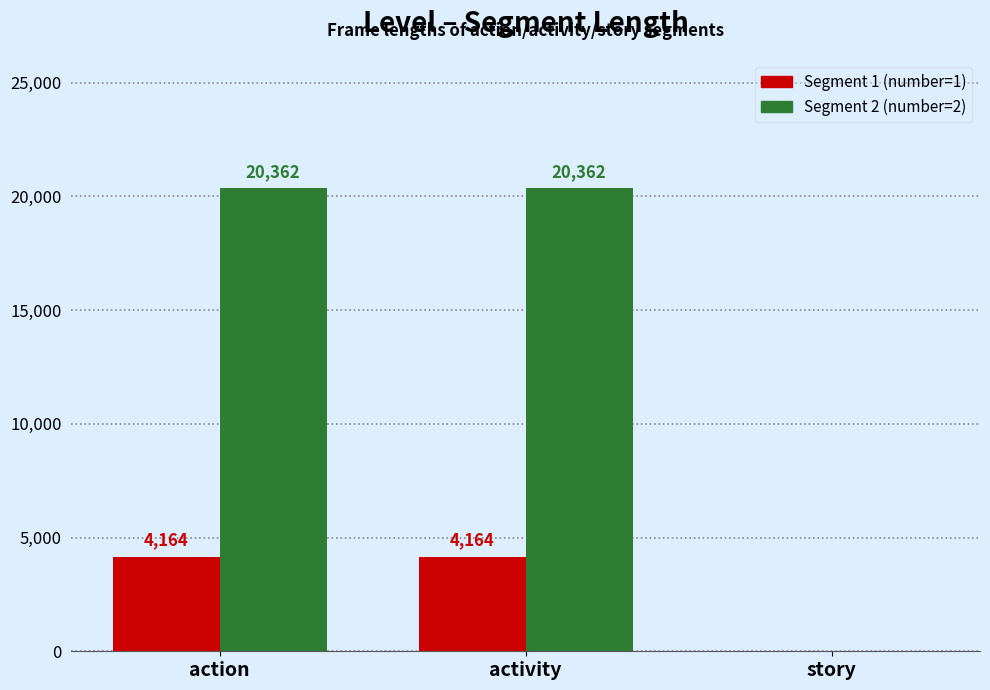

What is the total value across all series at activity?

24526